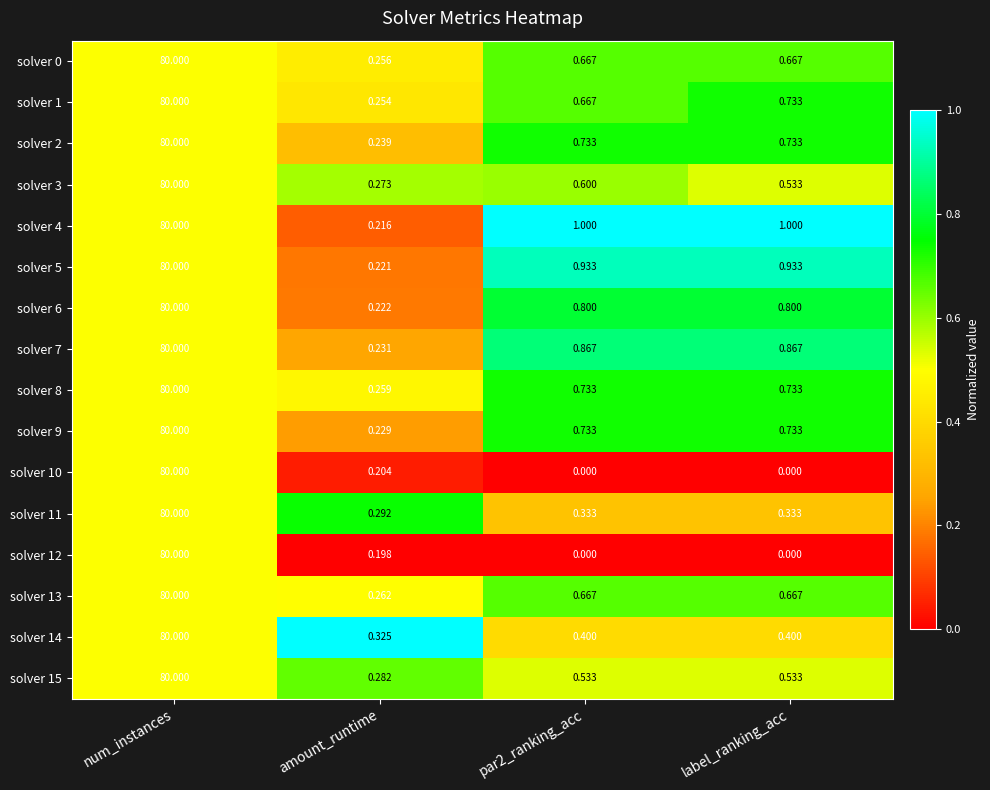

At which category is the sum across all series the highest?

num_instances